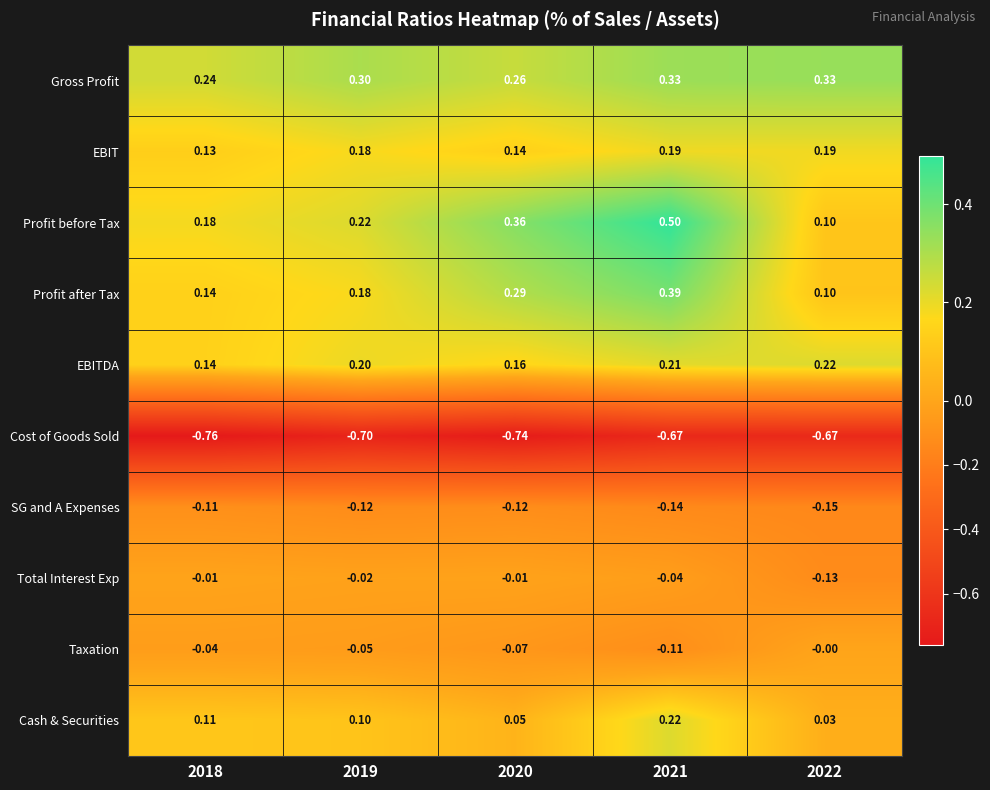

Rank the series at 2020 from lowest to highest value.

Cost of Goods Sold, SG and A Expenses, Taxation, Total Interest Exp, Cash & Securities, EBIT, EBITDA, Gross Profit, Profit after Tax, Profit before Tax